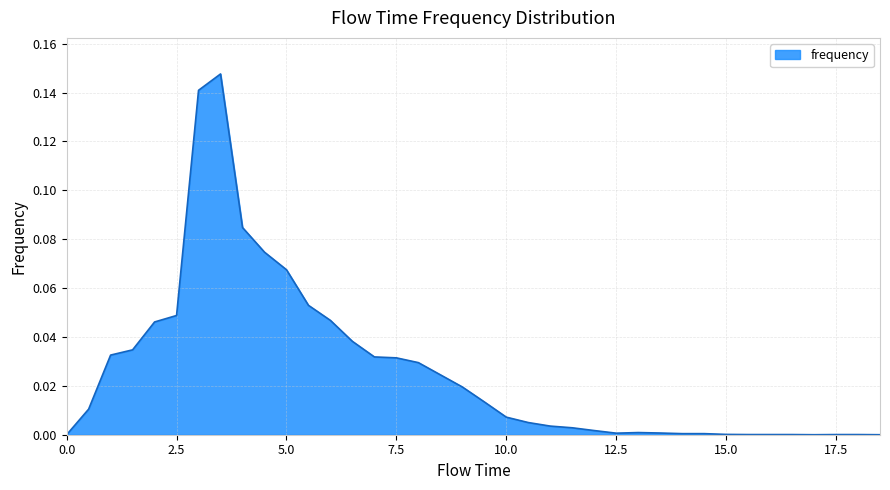

What is the label of the 2nd point from the left?

0.5